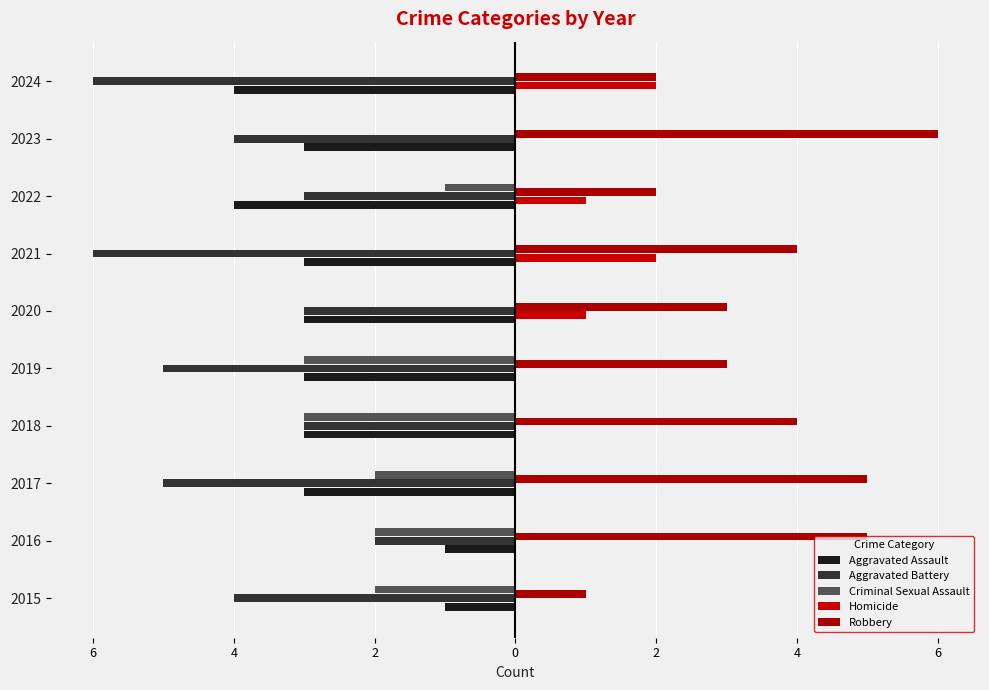

What is the difference between the maximum and minimum values in the Homicide series?

2